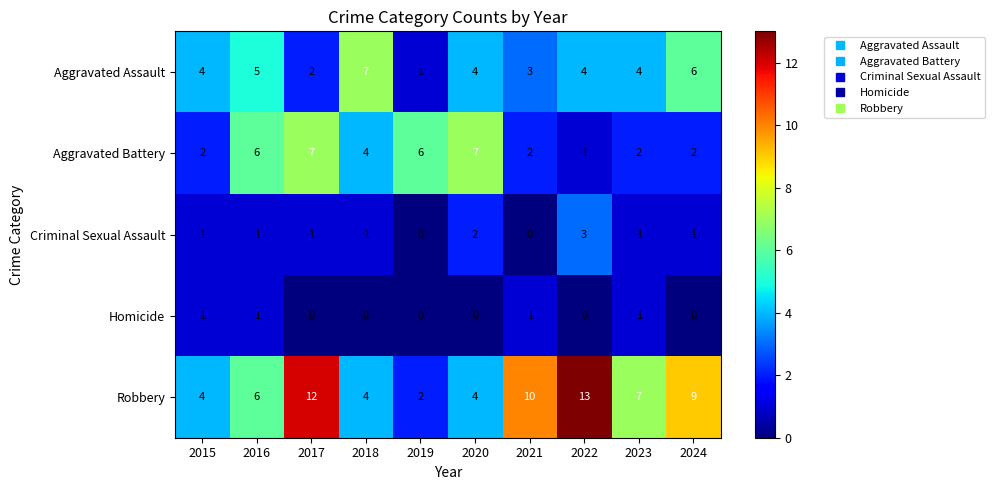

What is the highest value of the Aggravated Battery series?

7